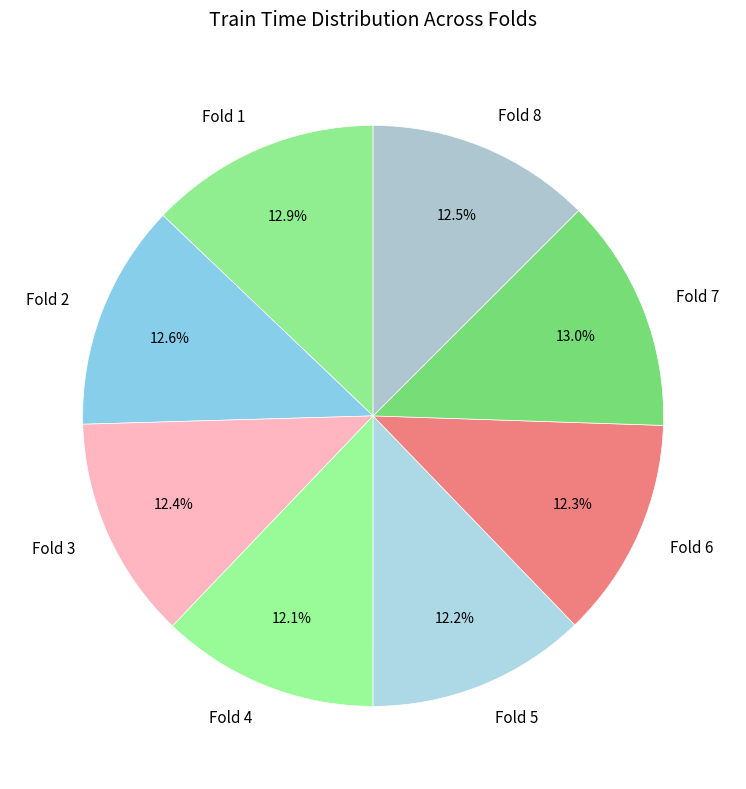

Count the number of slices in the pie.

8